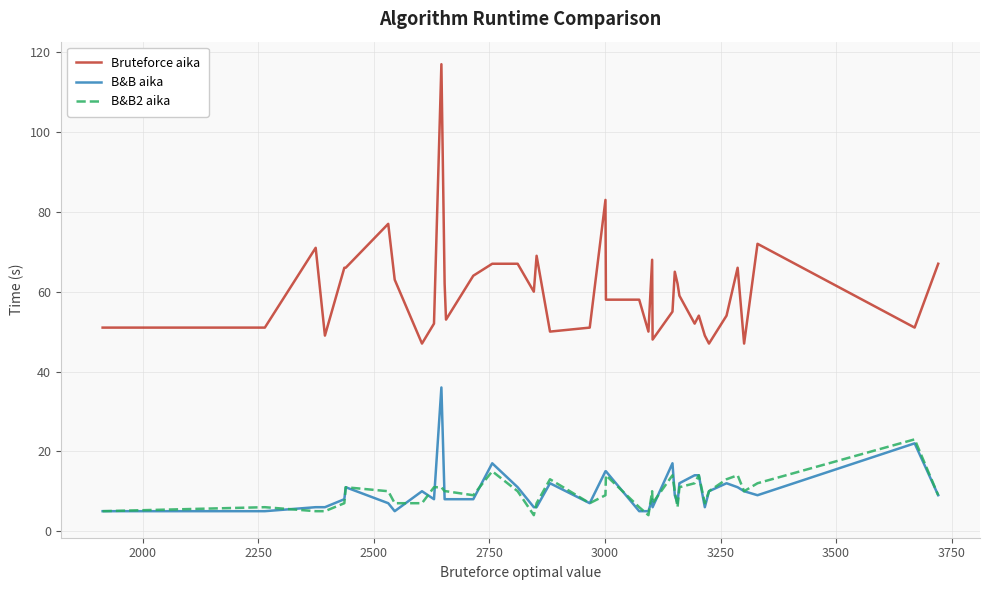

Reading left to right, list all the values displayed in this chart.

Bruteforce aika: 51	51	71	49	66	66	77	63	47	52	117	62	53	64	67	67	60	69	50	51	83	58	58	50	68	48	55	65	62	59	52	54	49	47	54	66	47	72	51	67
B&B aika: 5	5	6	6	8	11	7	5	10	8	36	8	8	8	17	11	6	6	12	7	15	15	5	5	8	6	17	9	7	12	14	14	6	10	12	11	10	9	22	9
B&B2 aika: 5	6	5	5	7	11	10	7	7	11	11	10	10	9	15	10	4	7	13	7	9	14	6	4	10	7	14	10	6	11	12	14	7	10	13	14	10	12	23	9